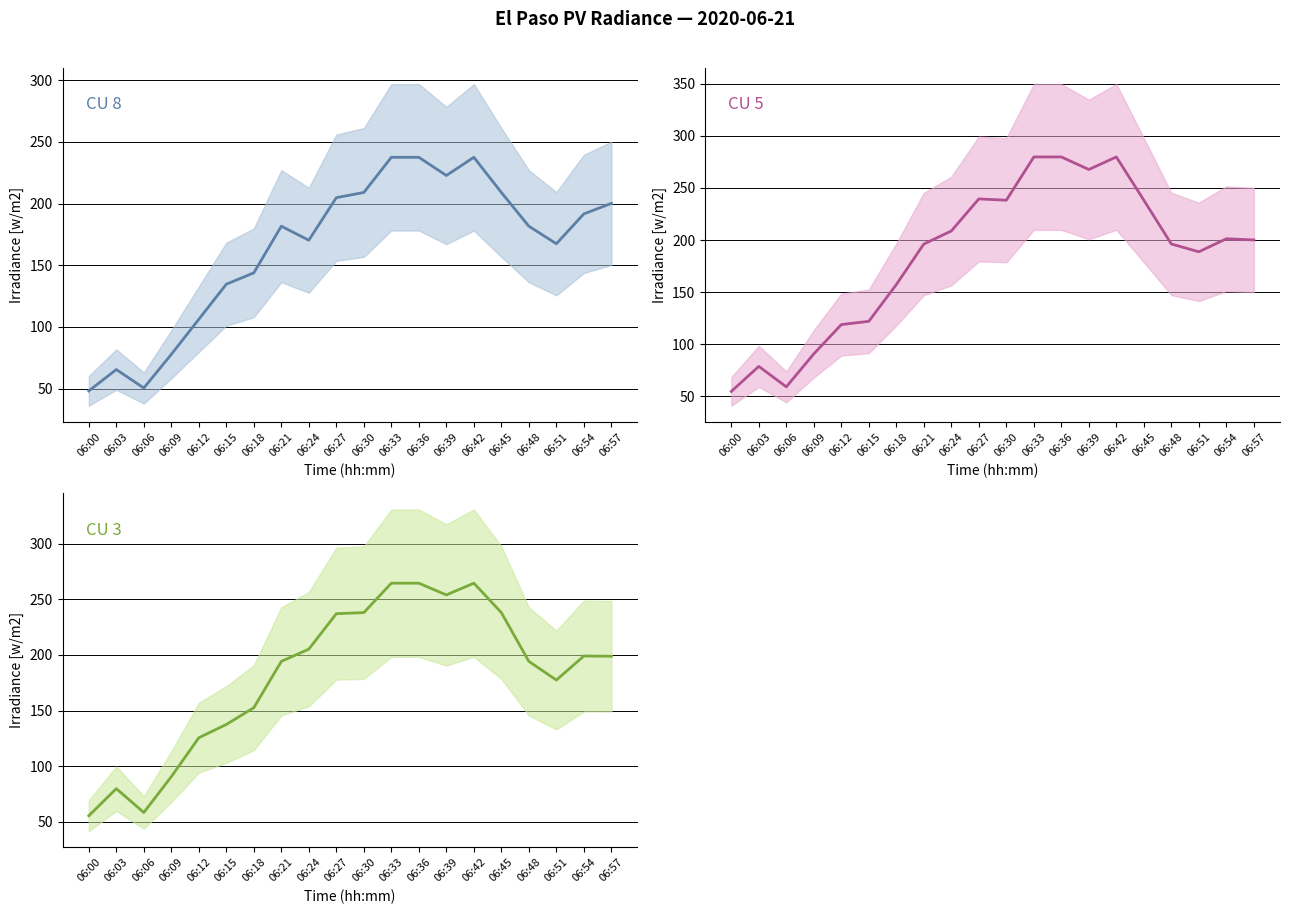

List the series in order of their overall mean, highest first.

CU 5 line, CU 3 line, CU 8 line